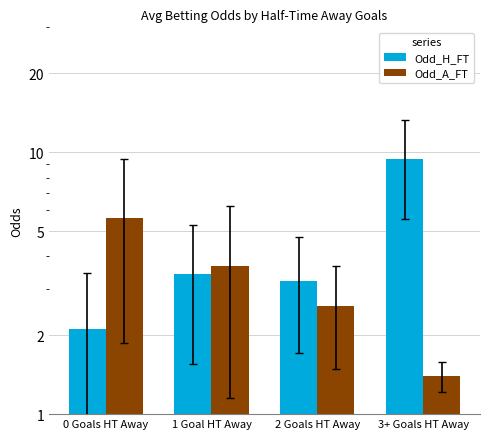

What is the total value across all series at 0 Goals HT Away?

7.7